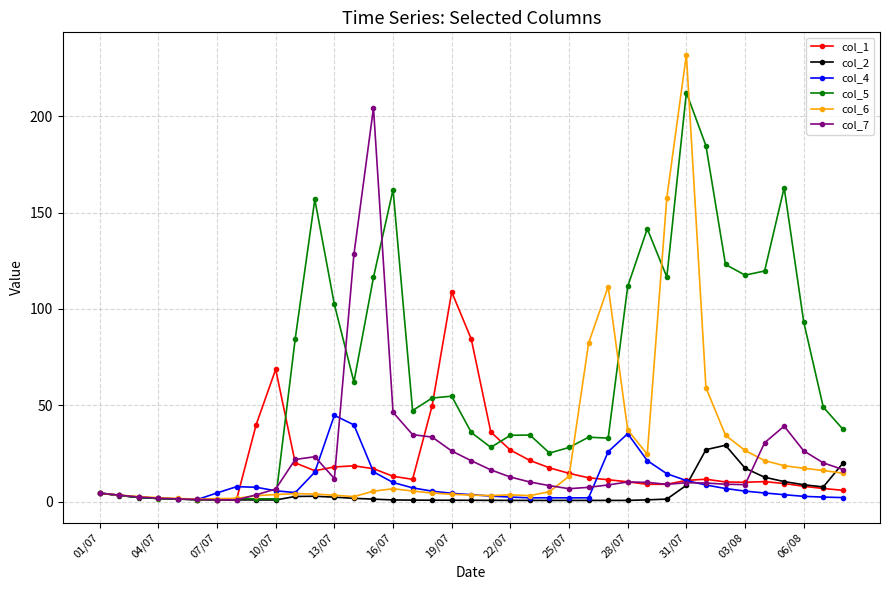

At how many categories does at least one series exceed 136?

8